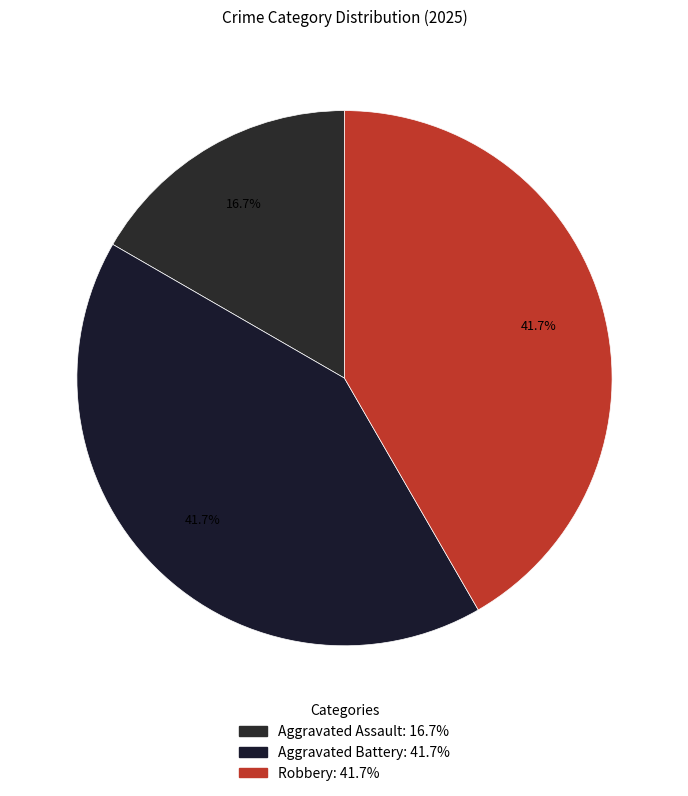

To the nearest percent, what portion does Aggravated Assault represent?

17%